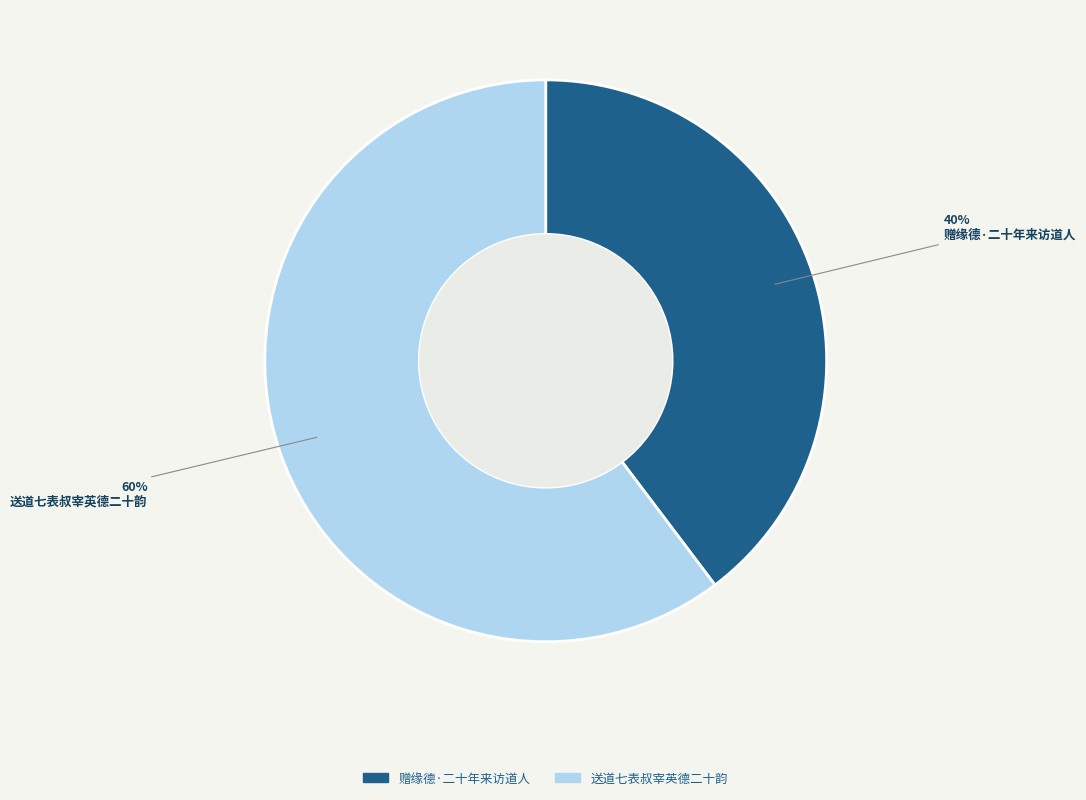

True or false: 赠缘德·二十年来访道人 accounts for 40% of the total.

True